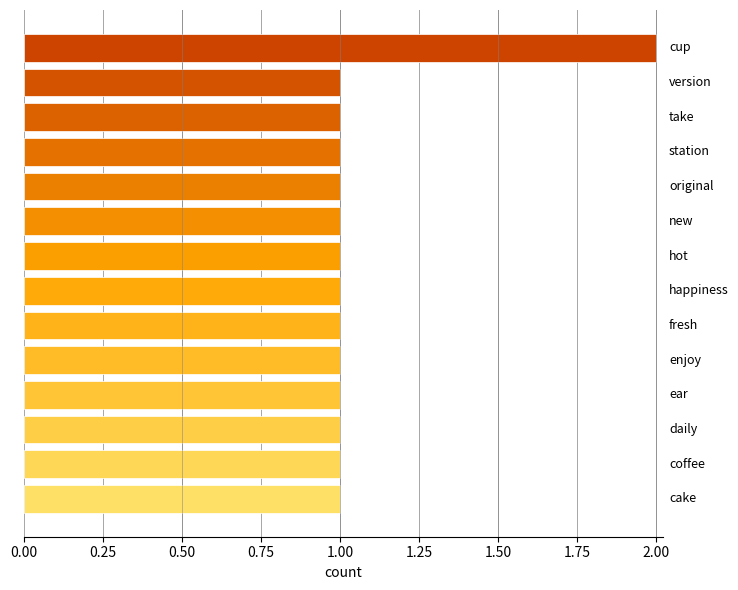

What is the smallest value displayed?

1